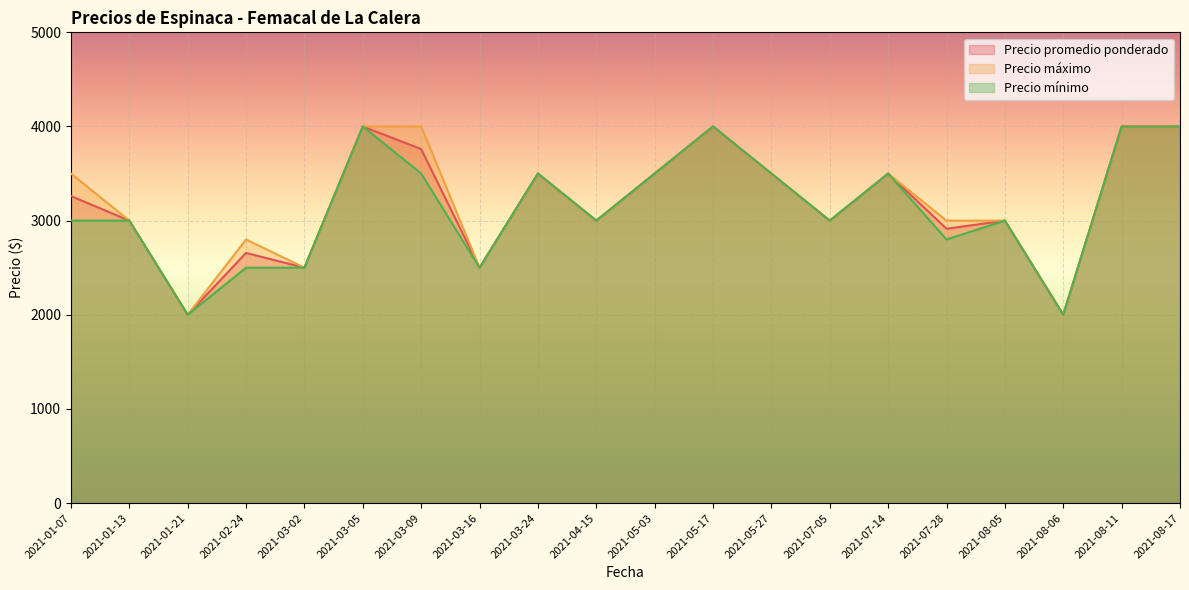

What is the total value across all series at 2021-05-03?

10500